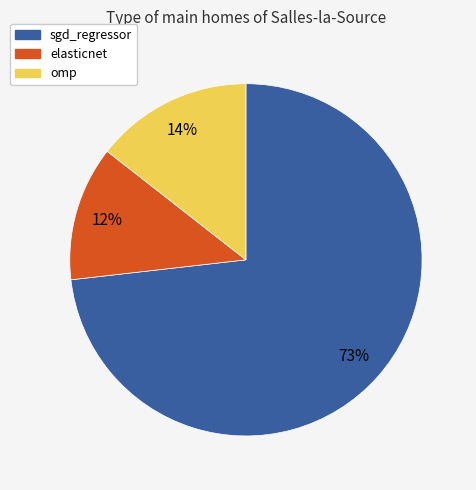

The elasticnet slice represents 4% of the pie. True or false?

False